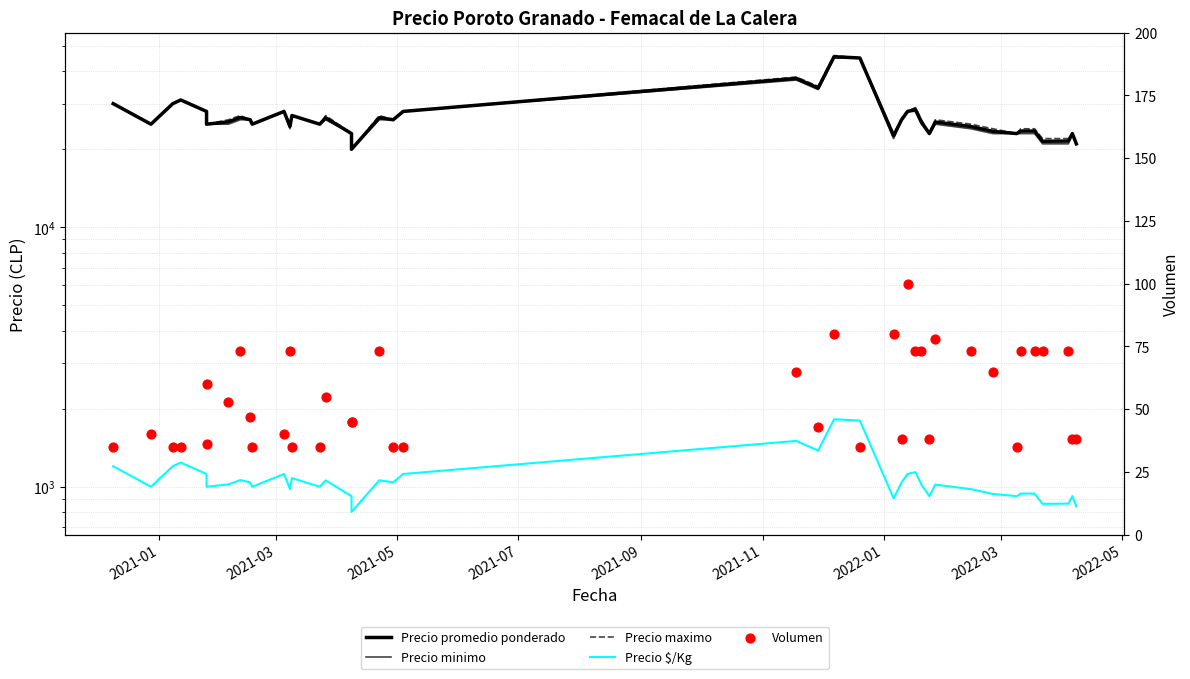

What are all the series names shown in the legend?

Precio promedio ponderado, Precio minimo, Precio maximo, Precio $/Kg, Volumen